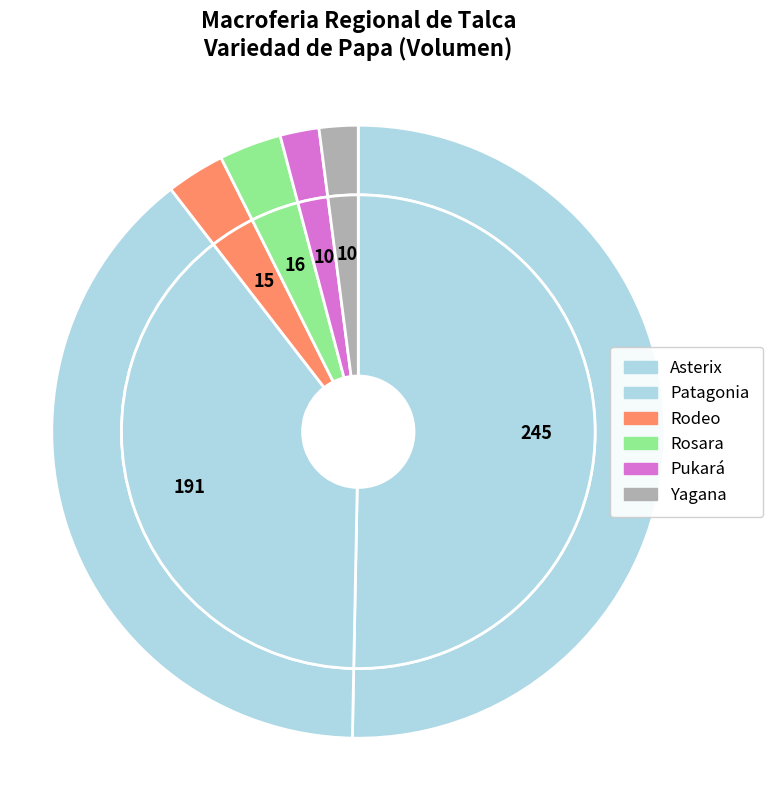

Count the number of slices in the pie.

6